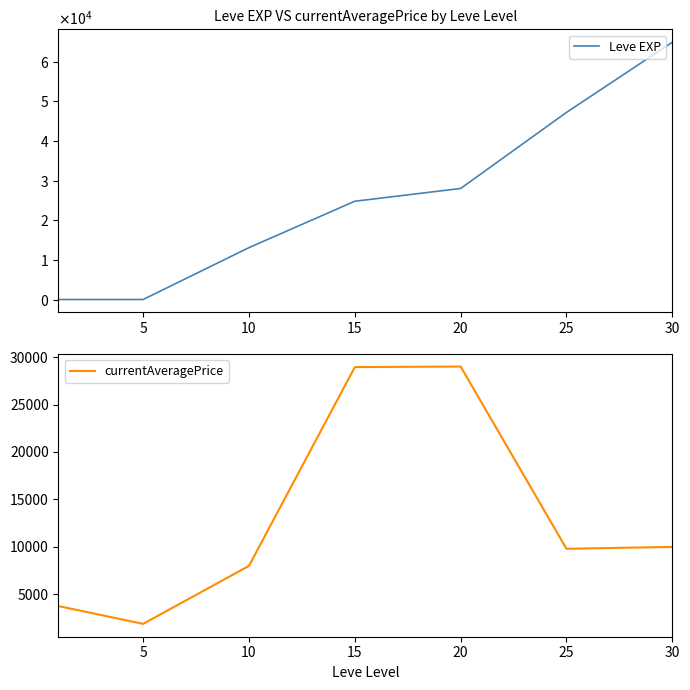

Which series has the largest total across all categories?

Leve EXP